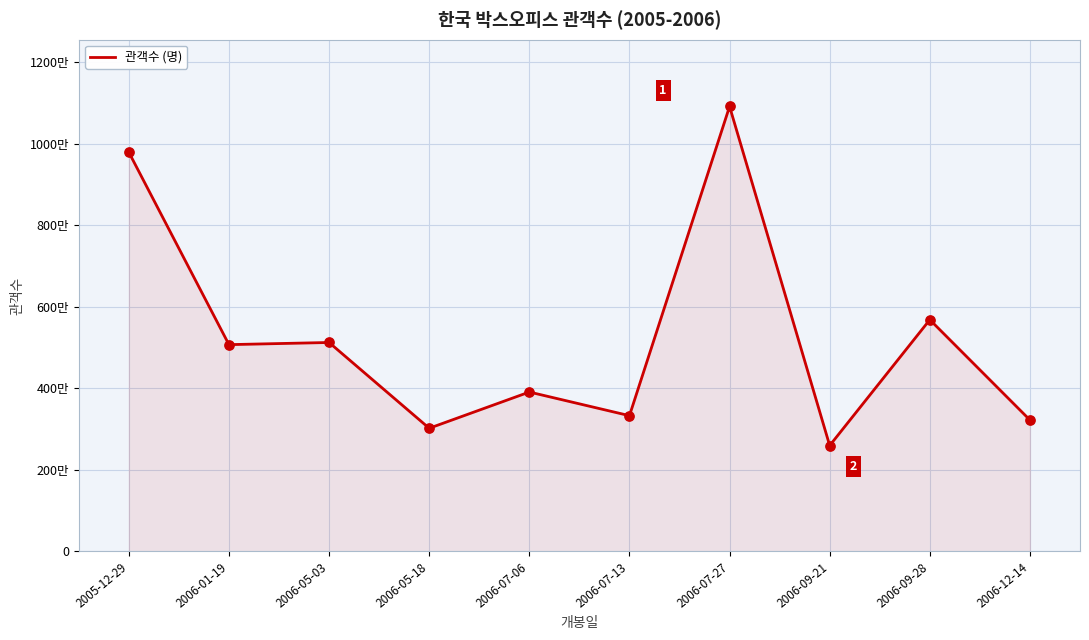

What is the ratio of the value at 2006-07-13 to the value at 2006-05-18?

1.1